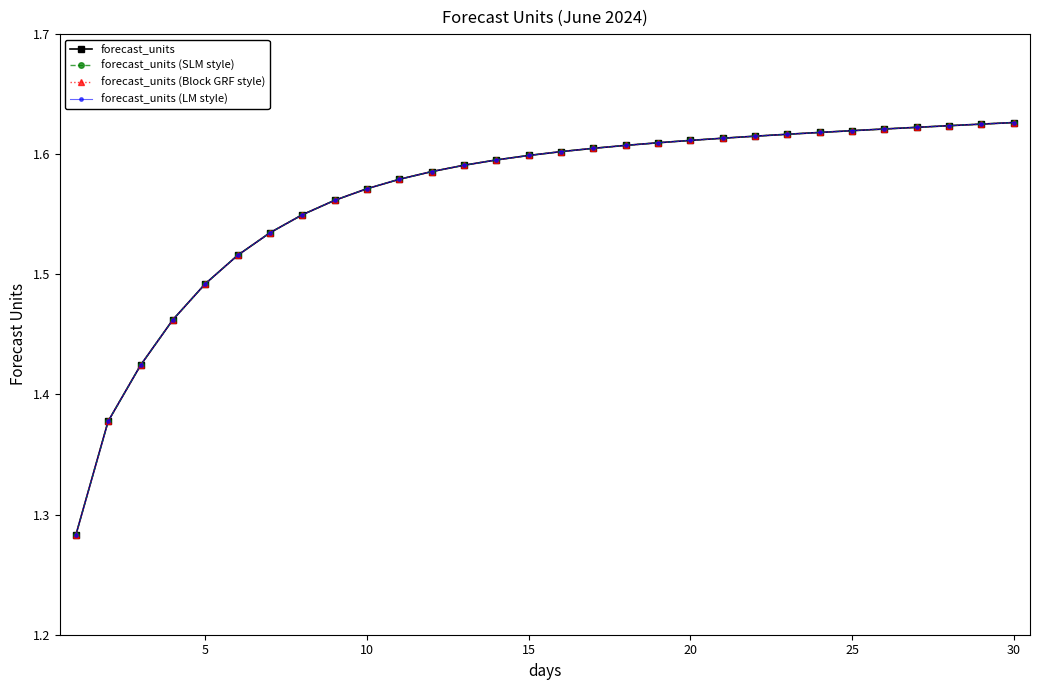

Rank the series by their maximum value, from highest to lowest.

forecast_units, forecast_units (SLM style), forecast_units (Block GRF style), forecast_units (LM style)